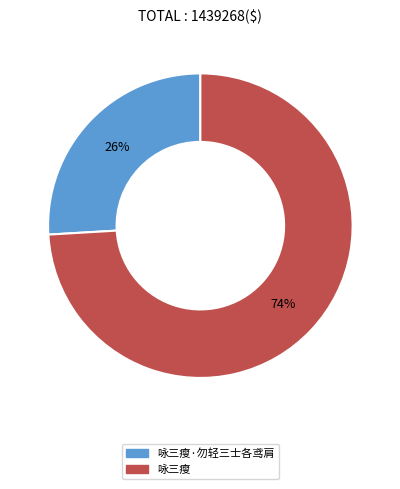

Is there any slice that represents more than half of the pie?

Yes